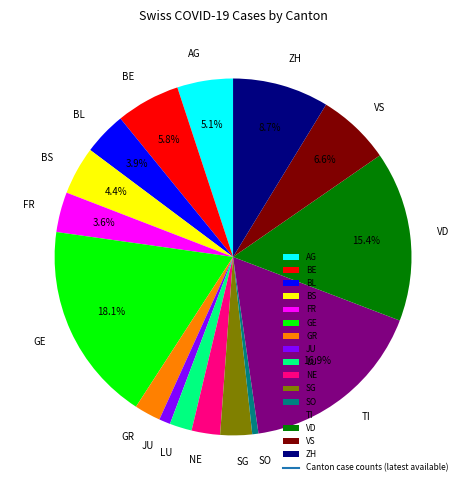

How many segments does this pie chart have?

16